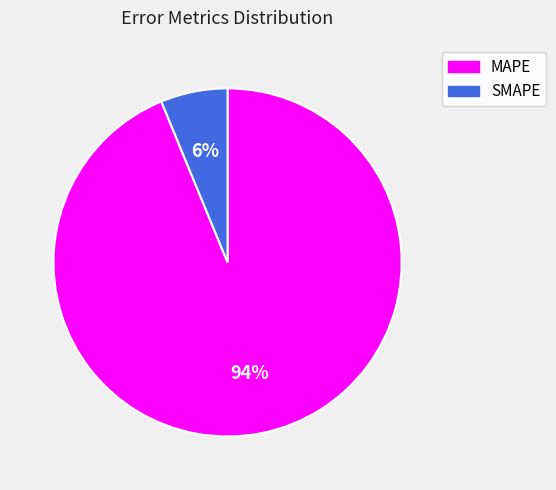

True or false: MAPE accounts for 94% of the total.

True